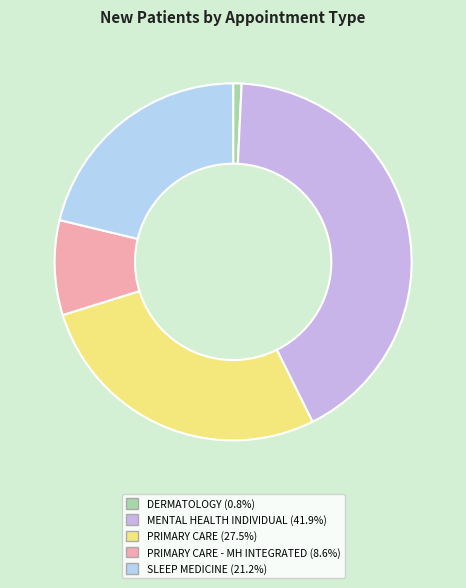

To the nearest percent, what is the difference between the largest and smallest slice percentages?

41%